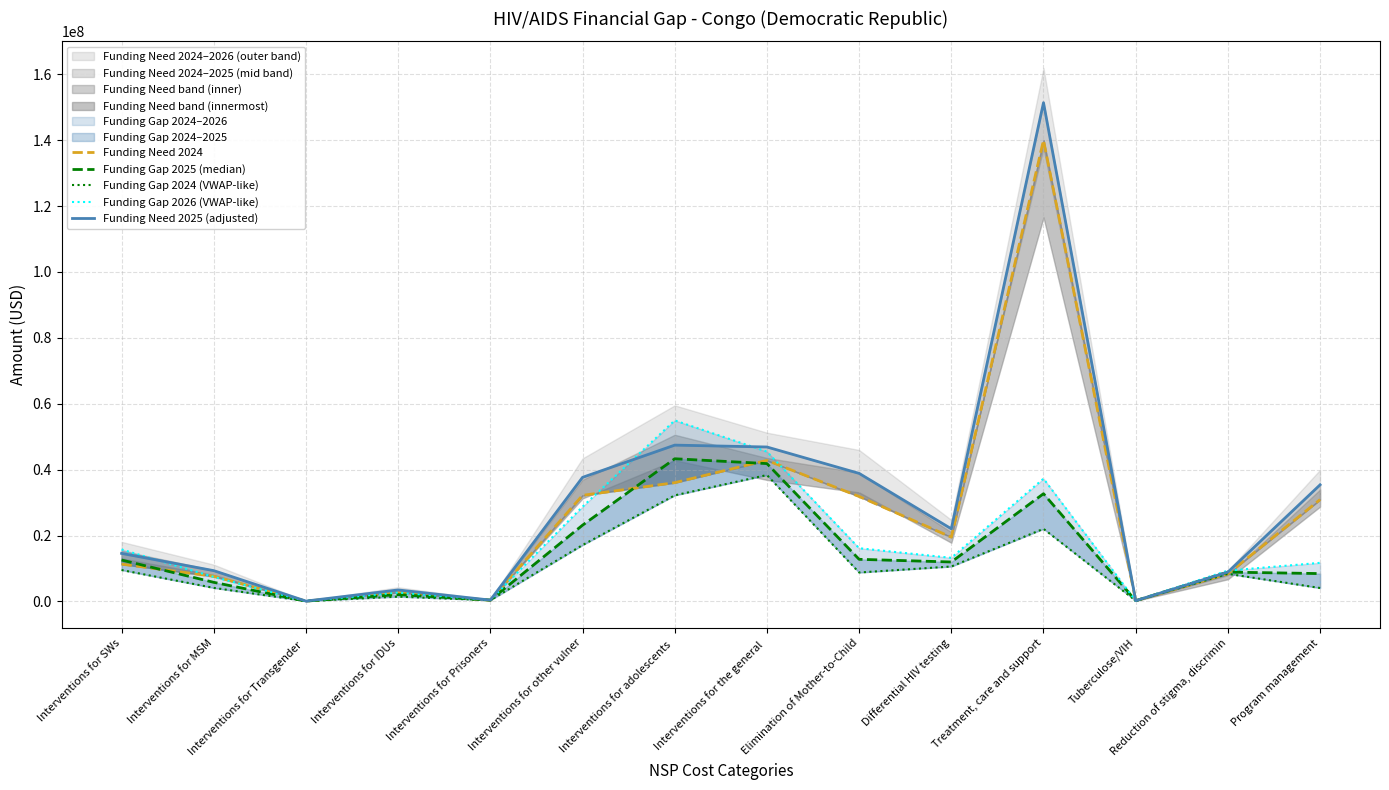

At which category does the chart reach its peak across all series?

Treatment, care and support